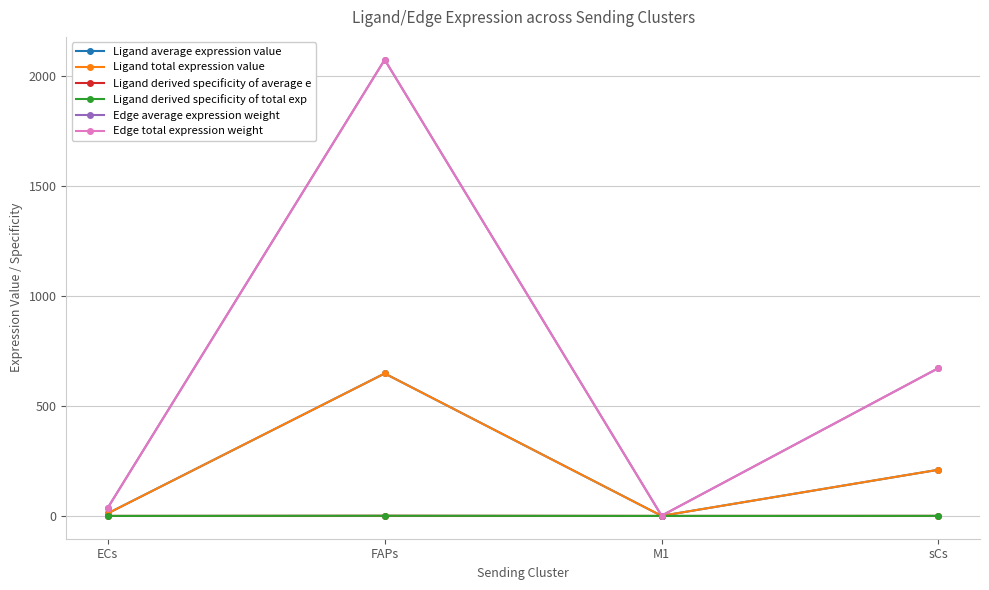

What is the sum of the Ligand derived specificity of average e values at sCs and M1?

0.2